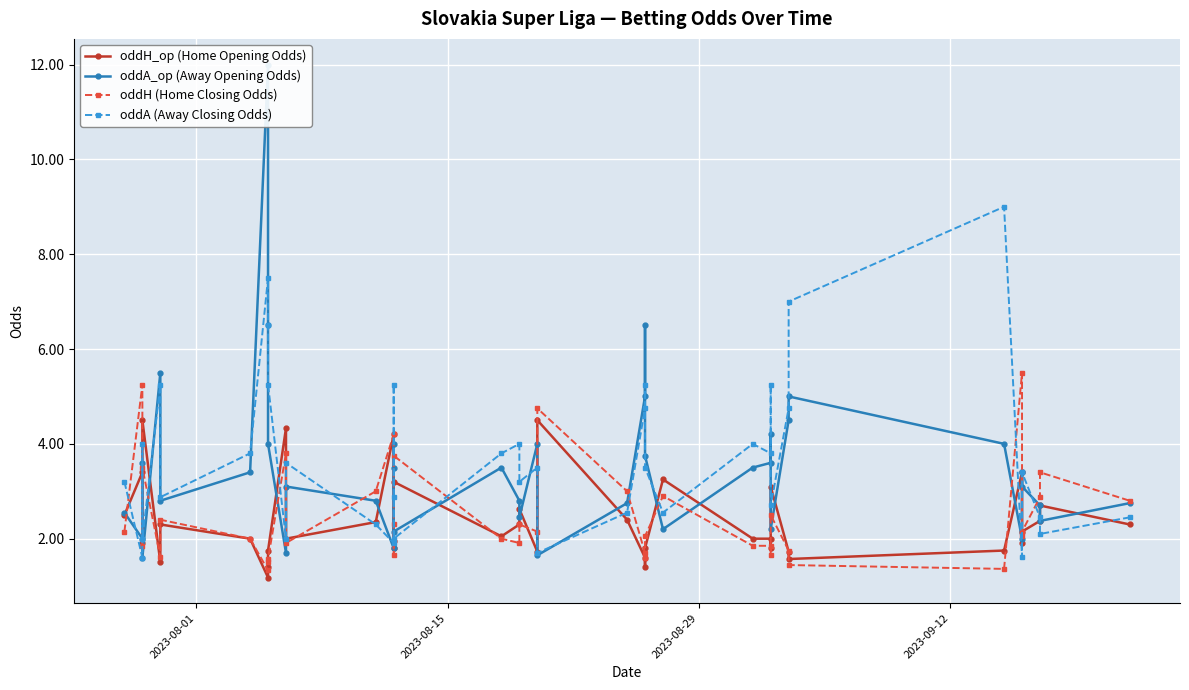

Does the chart display data point markers on the line(s)?

Yes